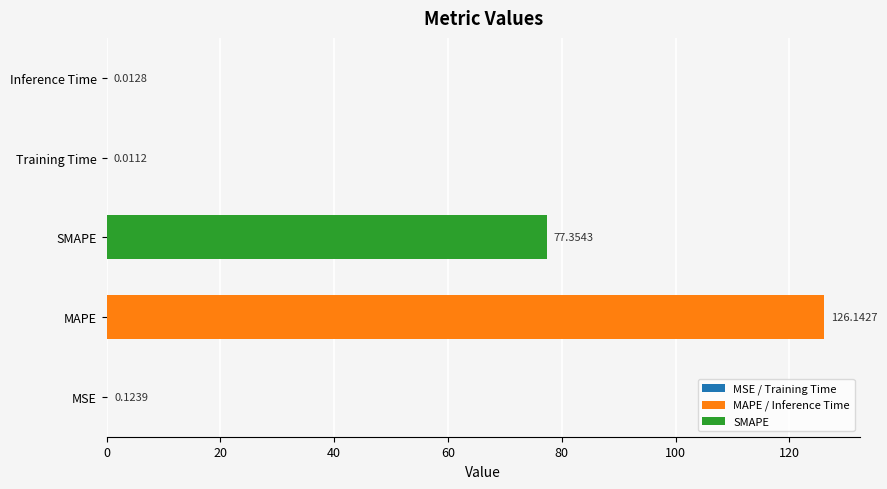

What is the greatest value displayed?

126.1